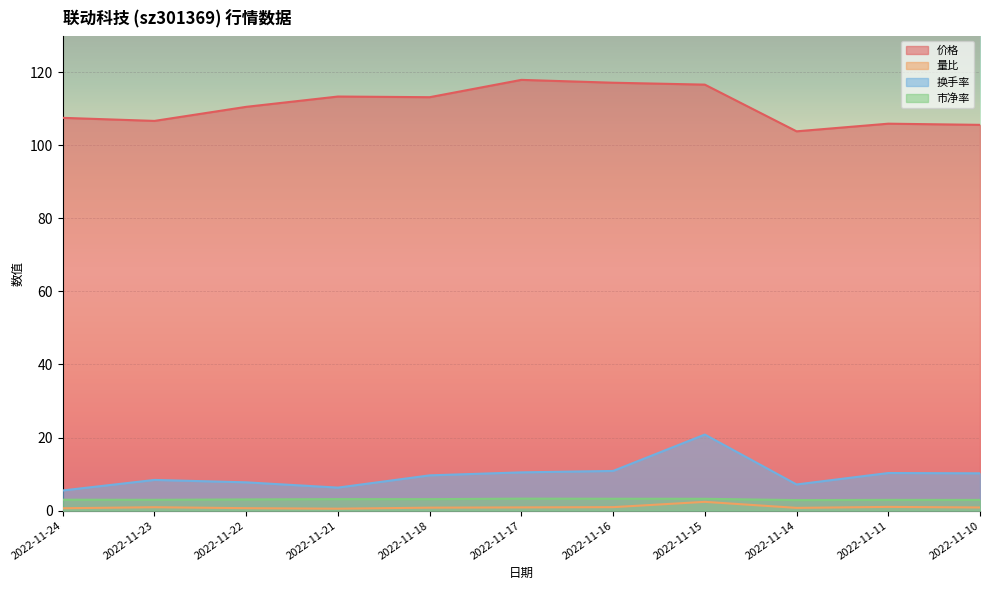

At which category does the chart reach its minimum across all series?

2022-11-21